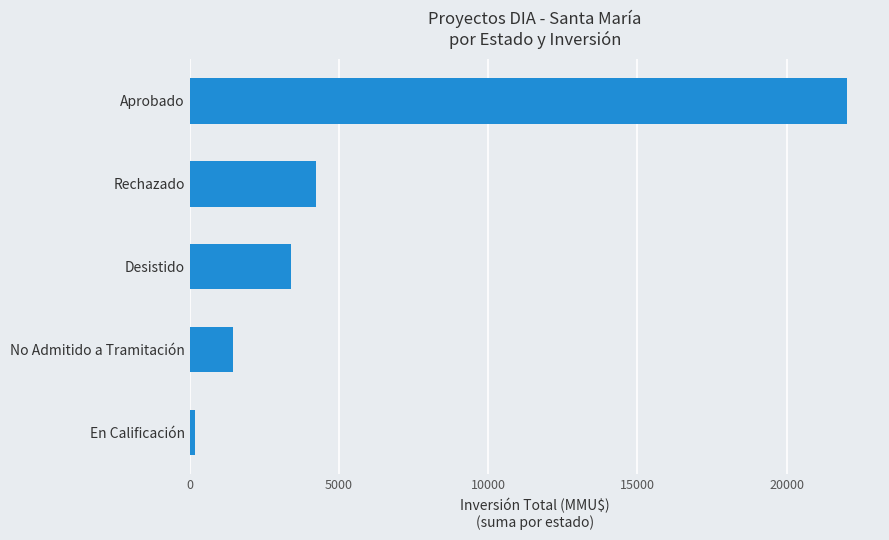

Approximately how many times larger is the value at Desistido compared to Rechazado?

0.8